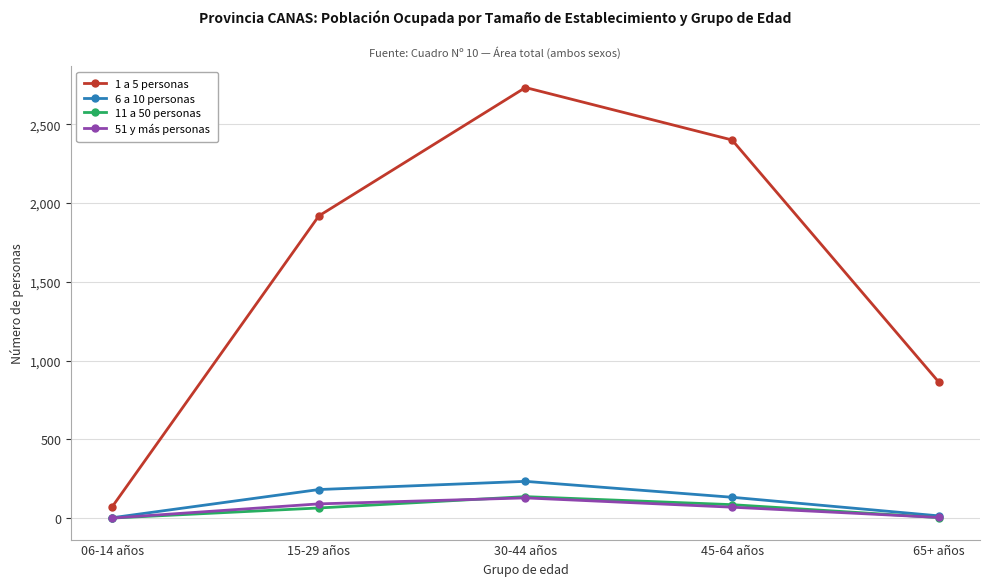

Which series has the largest range (max minus min)?

1 a 5 personas